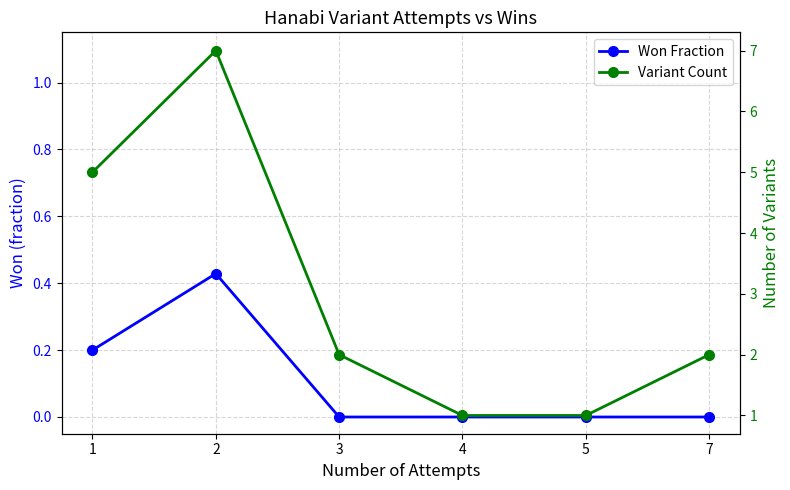

Count the number of categories in the chart.

6